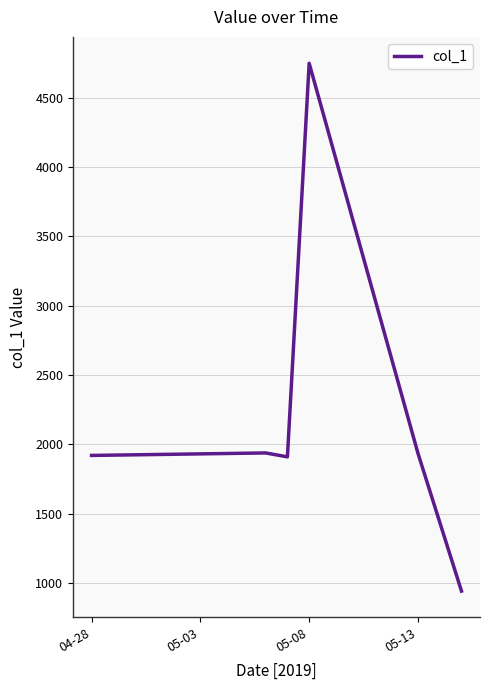

True or false: there are more than 2 points higher than both neighbors.

False